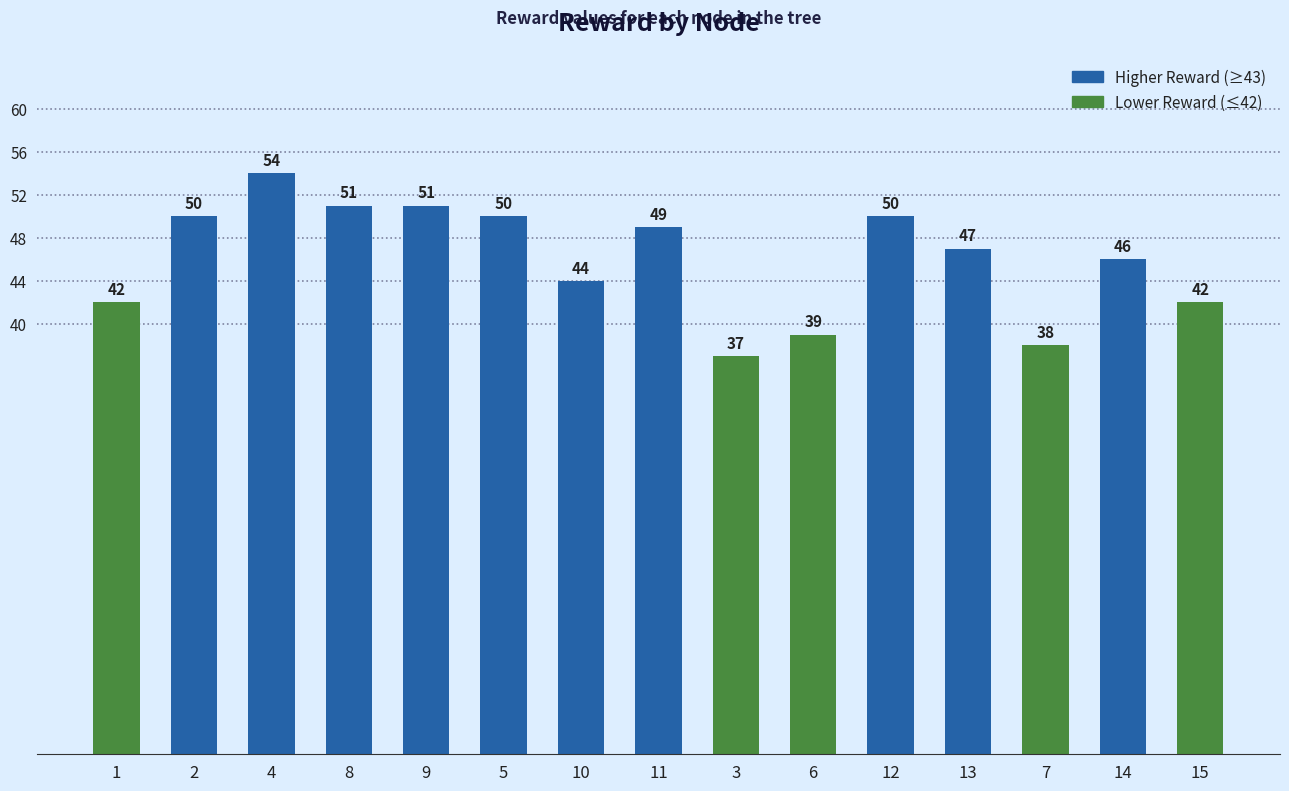

Where does the data first go above 47?

2